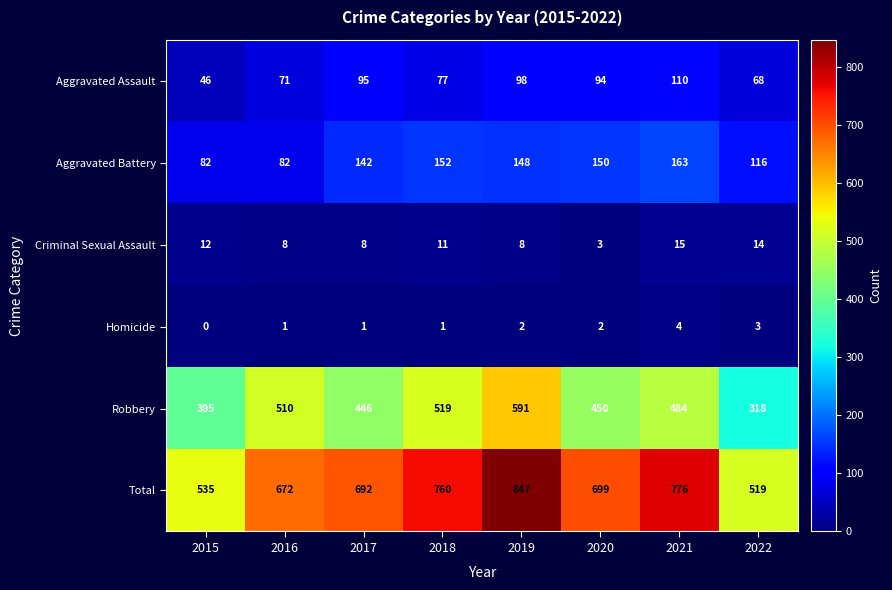

Rank the series at 2018 from lowest to highest value.

Homicide, Criminal Sexual Assault, Aggravated Assault, Aggravated Battery, Robbery, Total